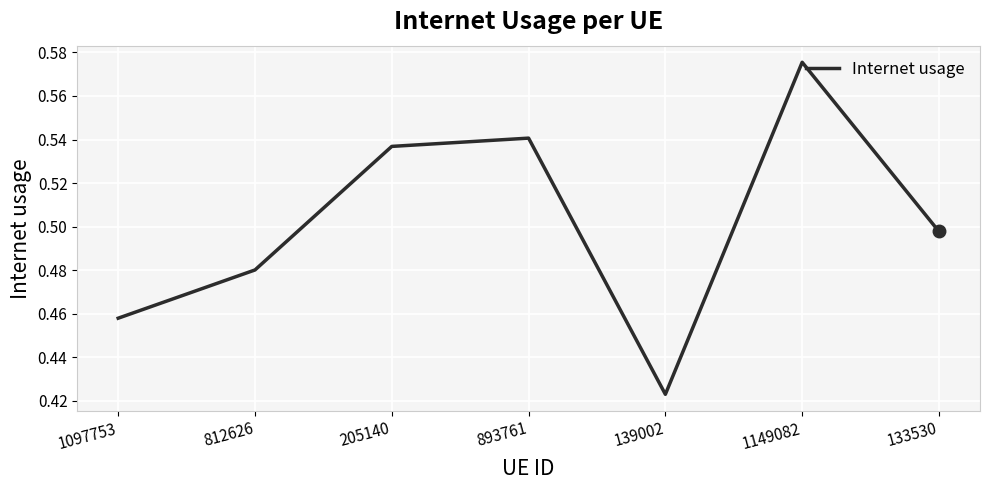

What position from the right is 1097753?

7